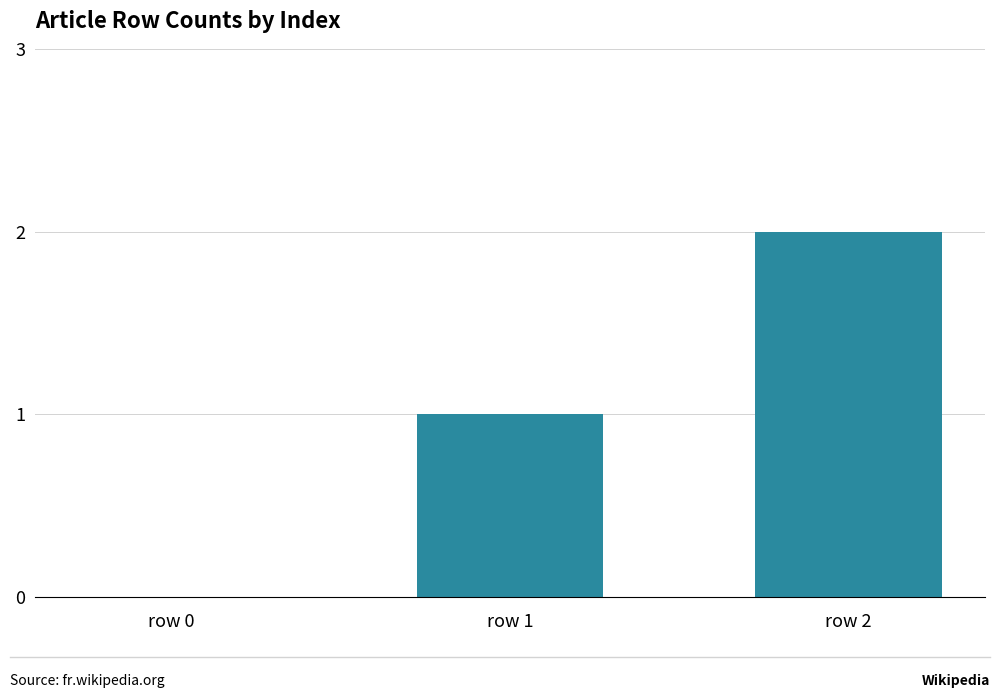

True or false: the data shows 2 at row 2.

True